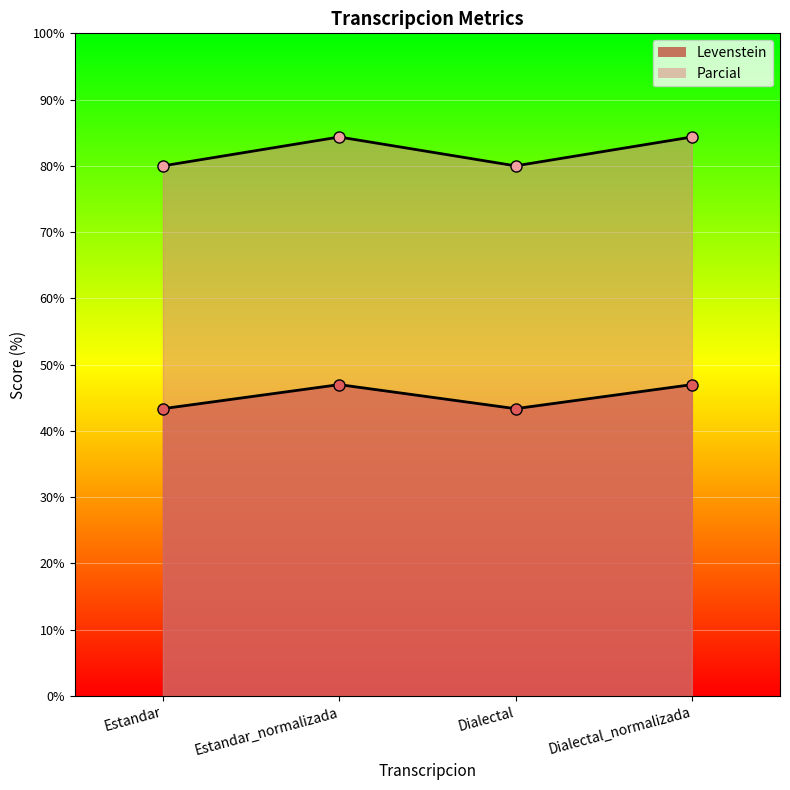

How many interior local valleys does the Levenstein series have?

1